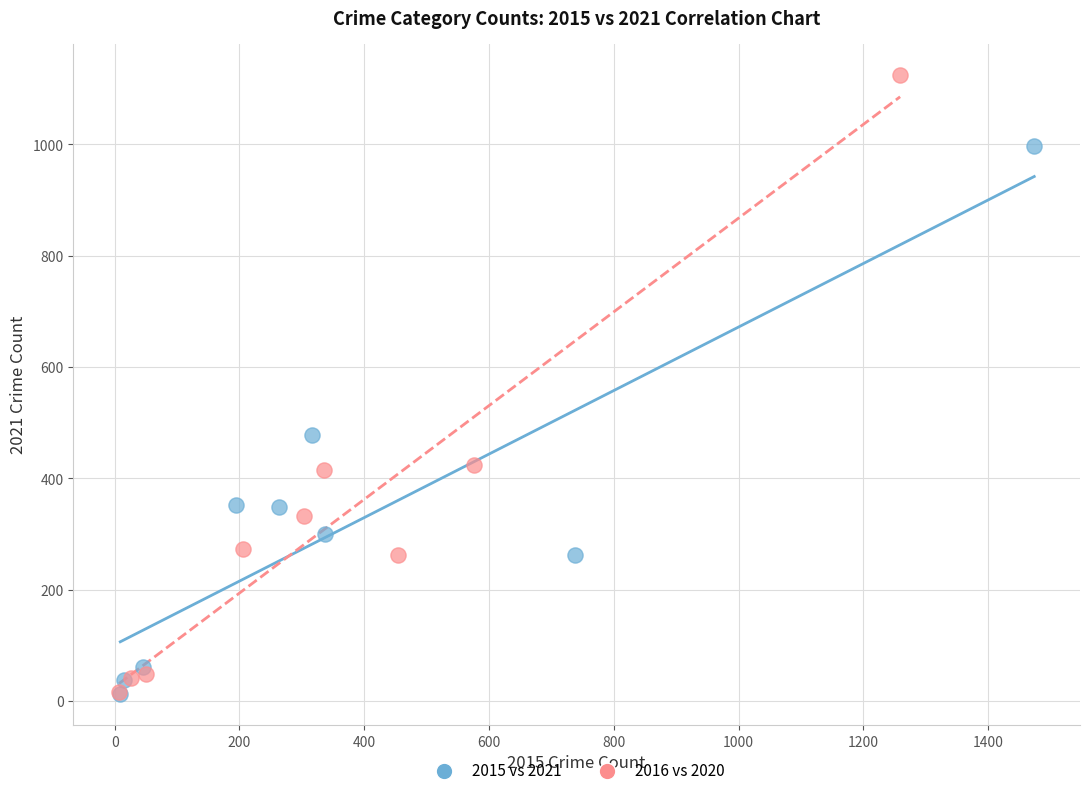

Which series contains the highest Y value?

2016 vs 2020